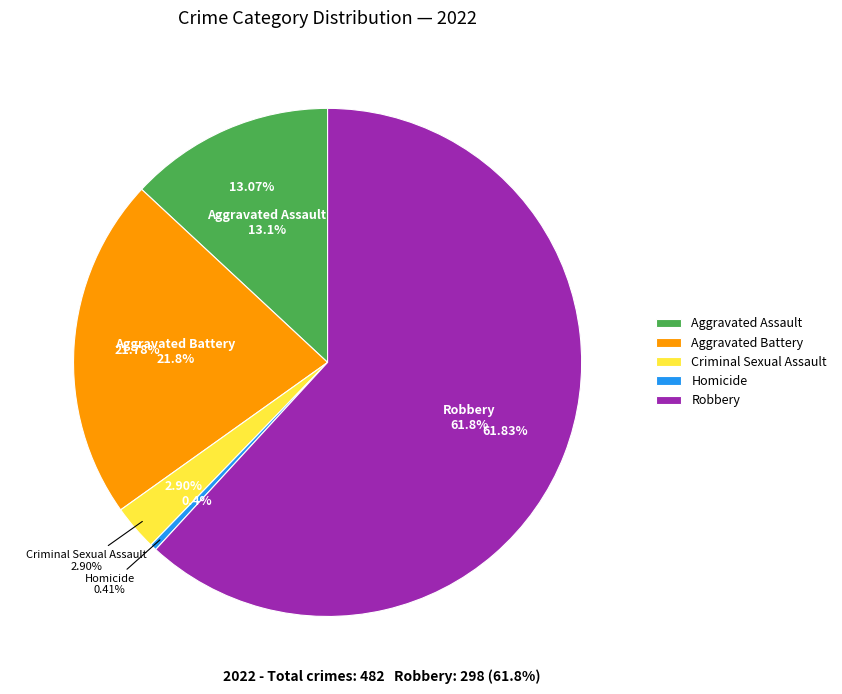

How many segments does this pie chart have?

5